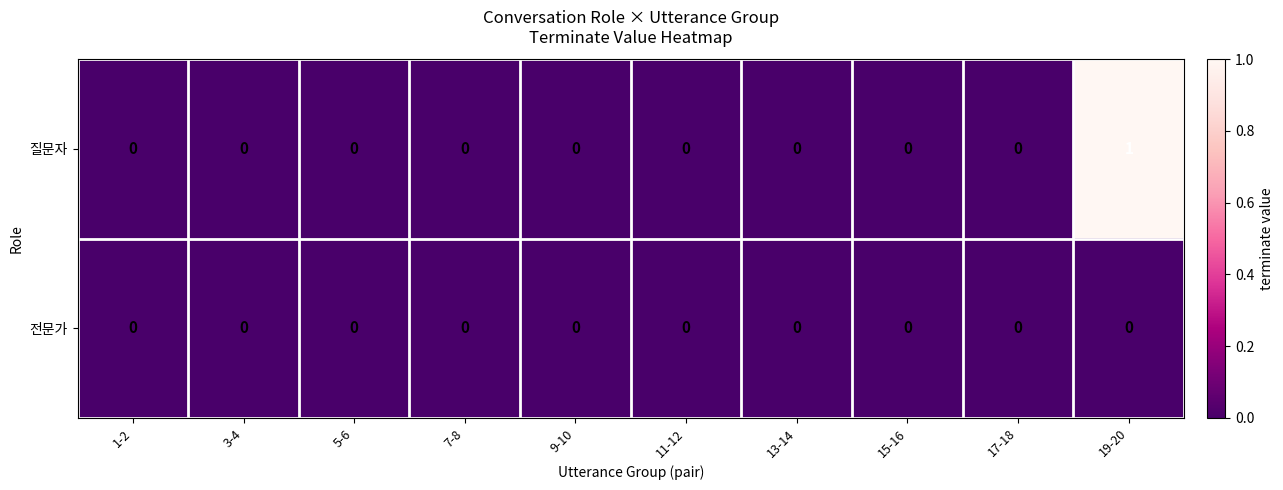

Which series has the widest spread of values?

질문자